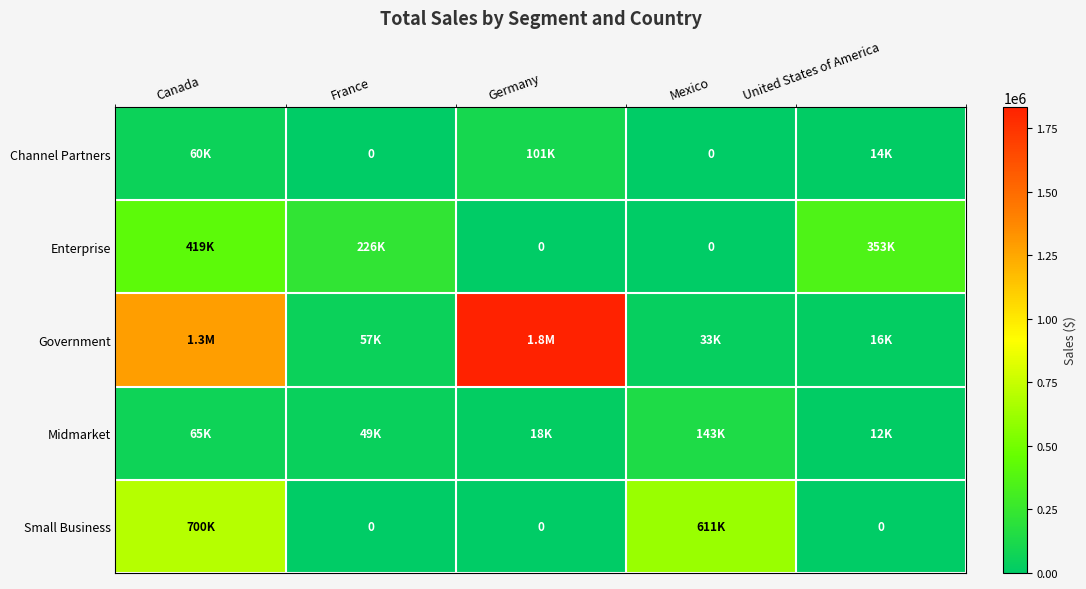

The Midmarket series shows 49140.0 at France. True or false?

True